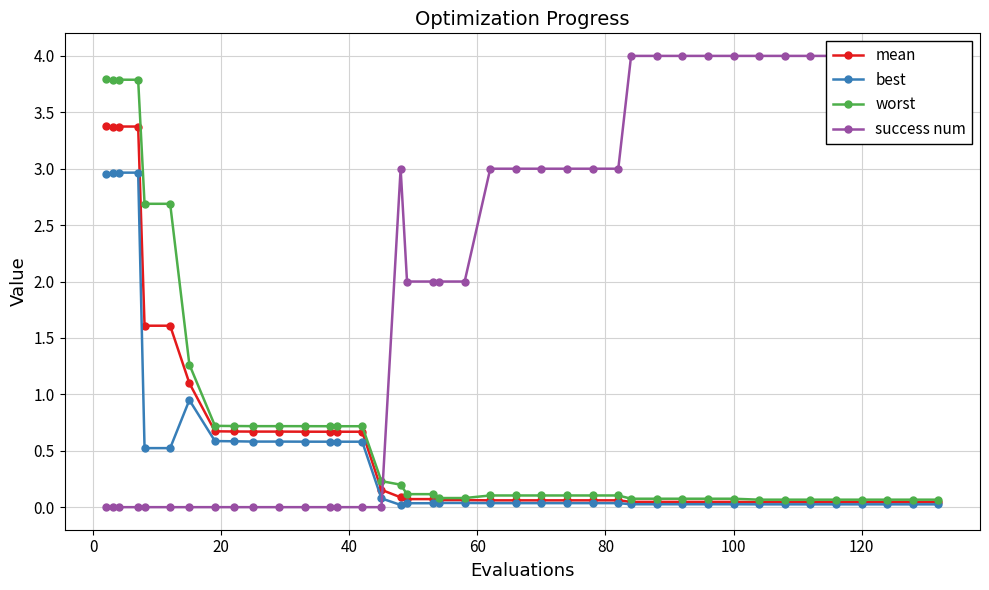

True or false: best has more than 0 points higher than both neighbors.

True